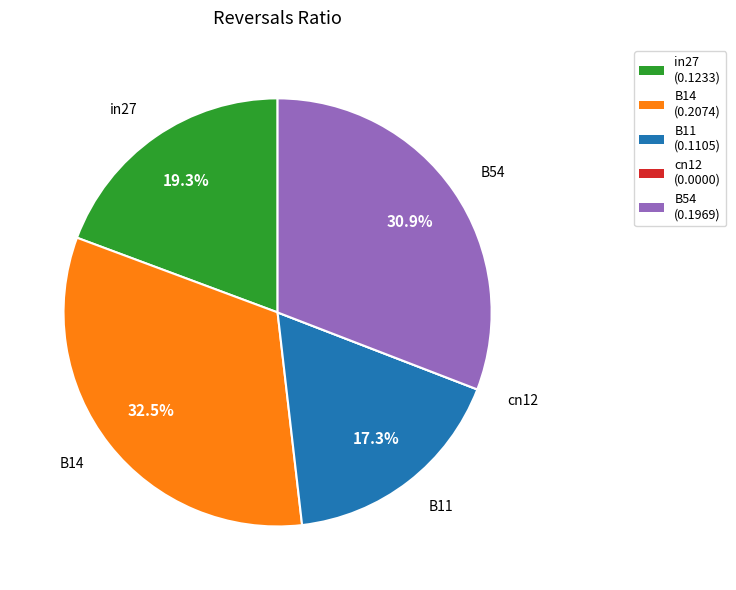

Which slice is the largest?

B14